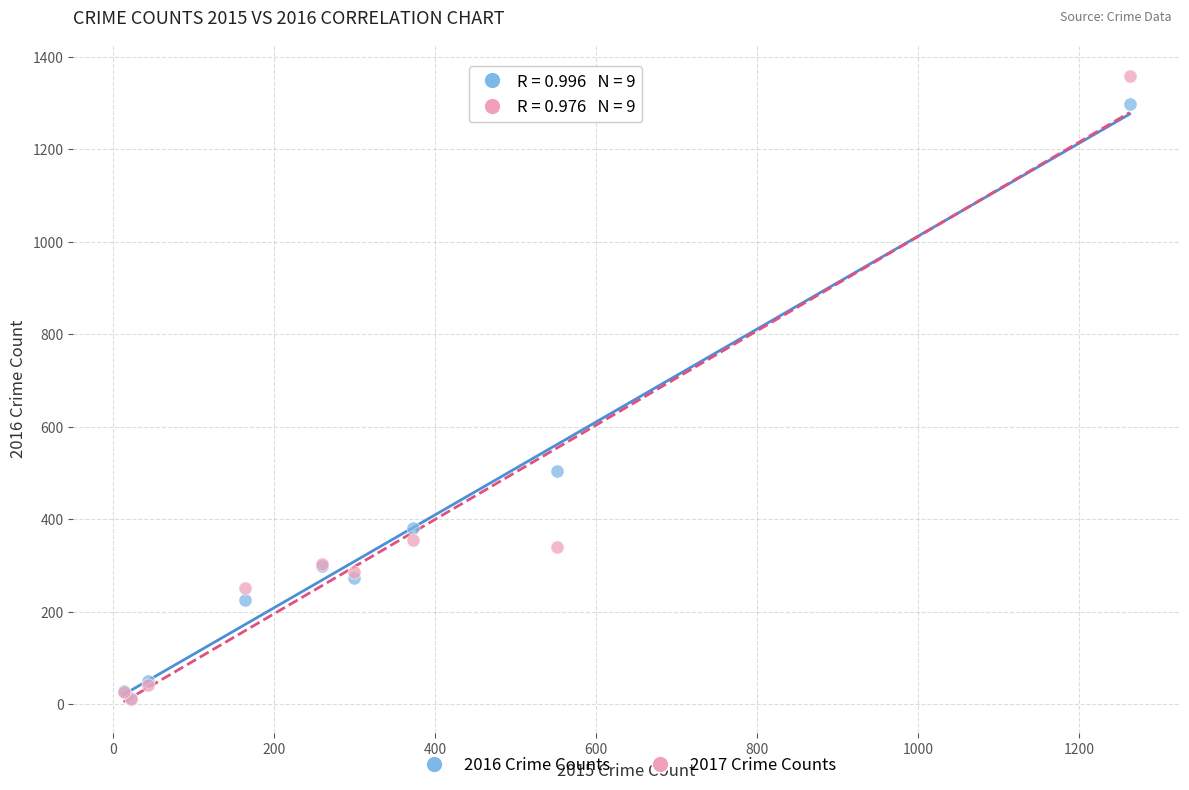

What are all the series names shown in the legend?

2016 Crime Counts, 2017 Crime Counts